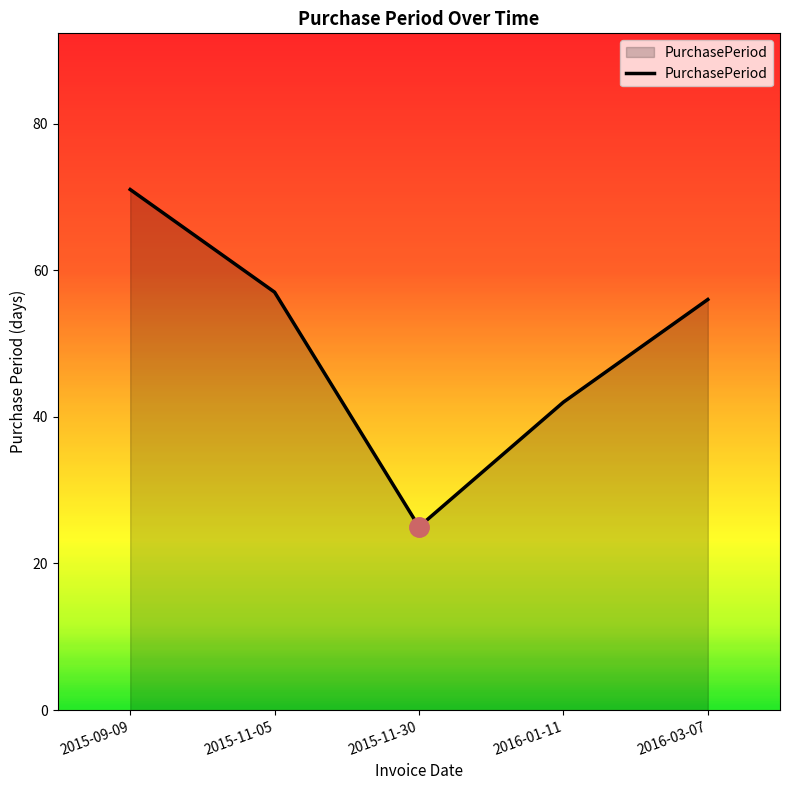

What is the difference between the maximum and second lowest values?

29